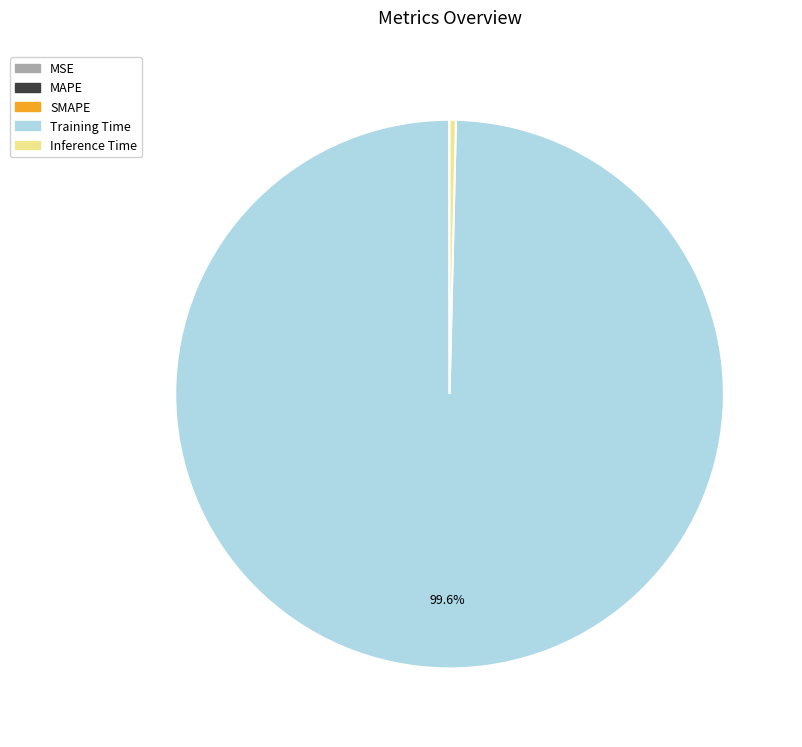

Is the sum of Training Time and Inference Time greater than half?

Yes